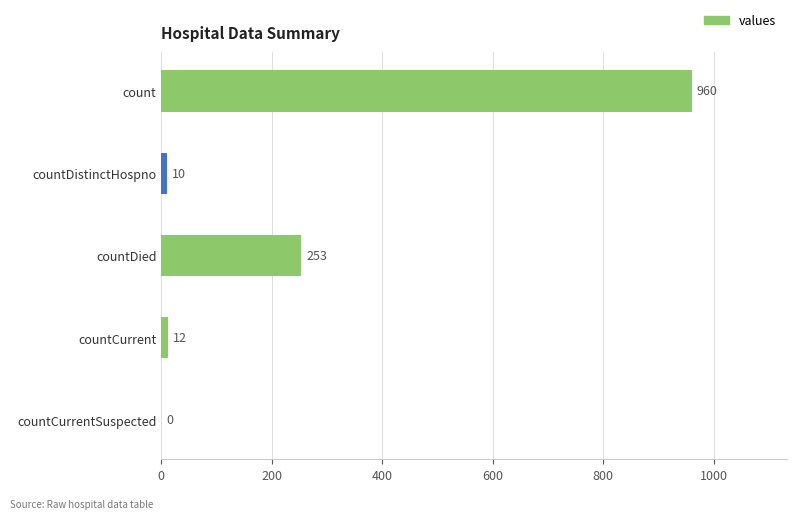

The value at countCurrent is 12. True or false?

True